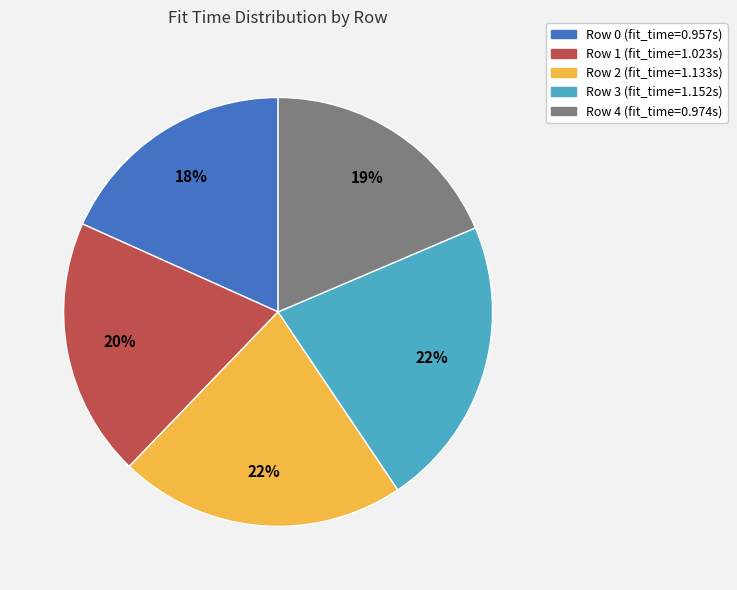

To the nearest percent, what is the average slice percentage?

20%